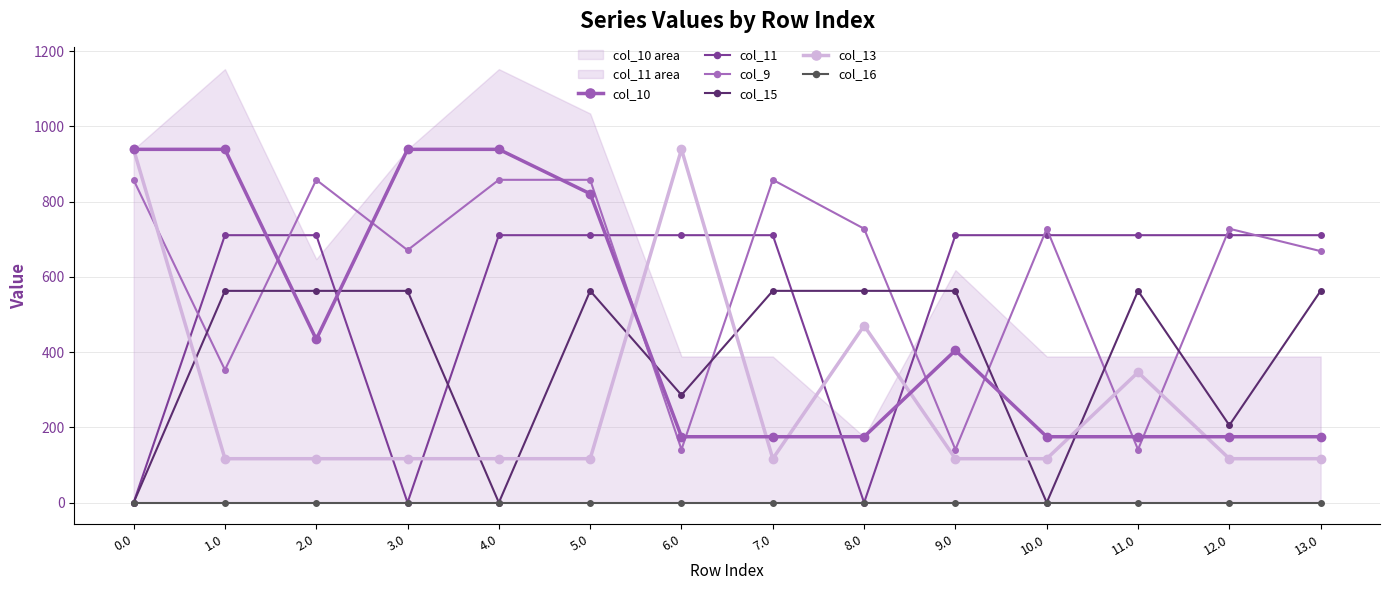

At how many categories does at least one series exceed 28?

14